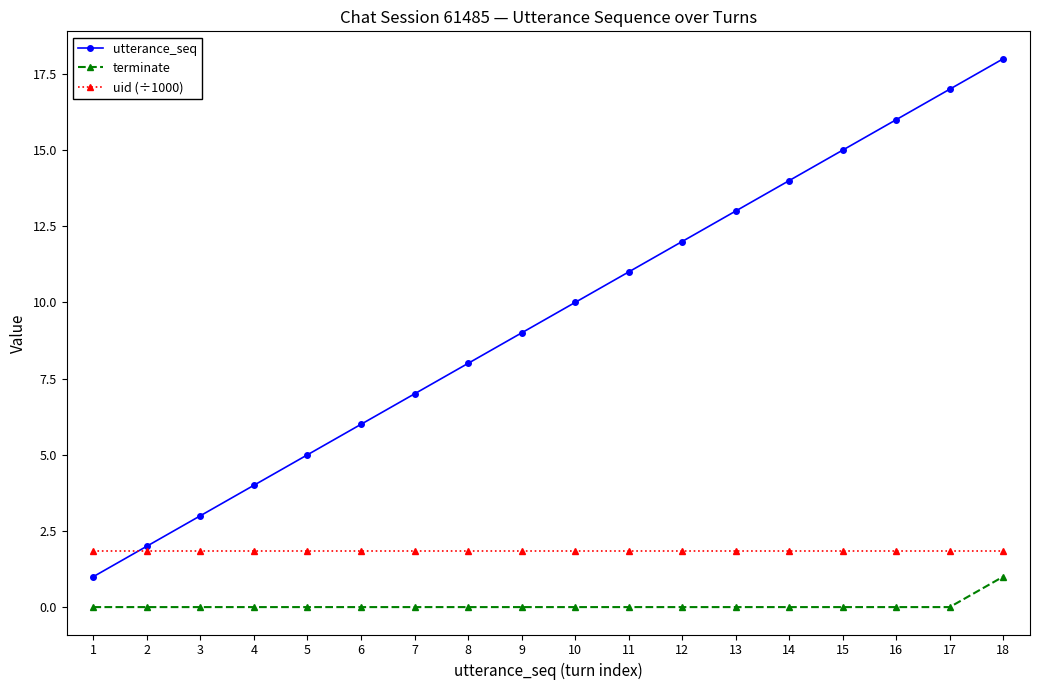

The utterance_seq series shows 7.0 at 7. True or false?

True